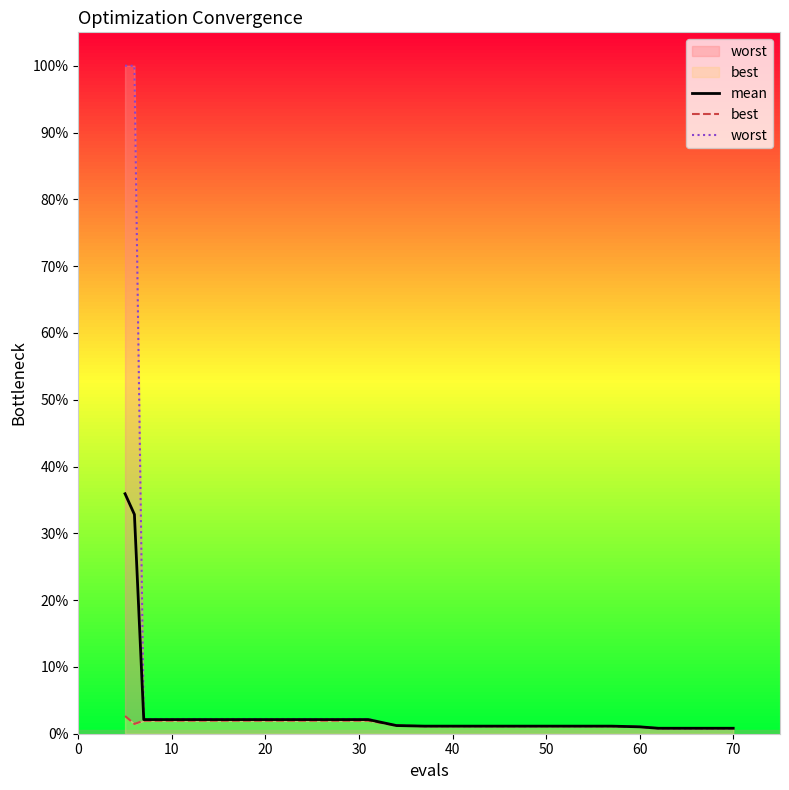

How many best values are between 0 and 1?

20